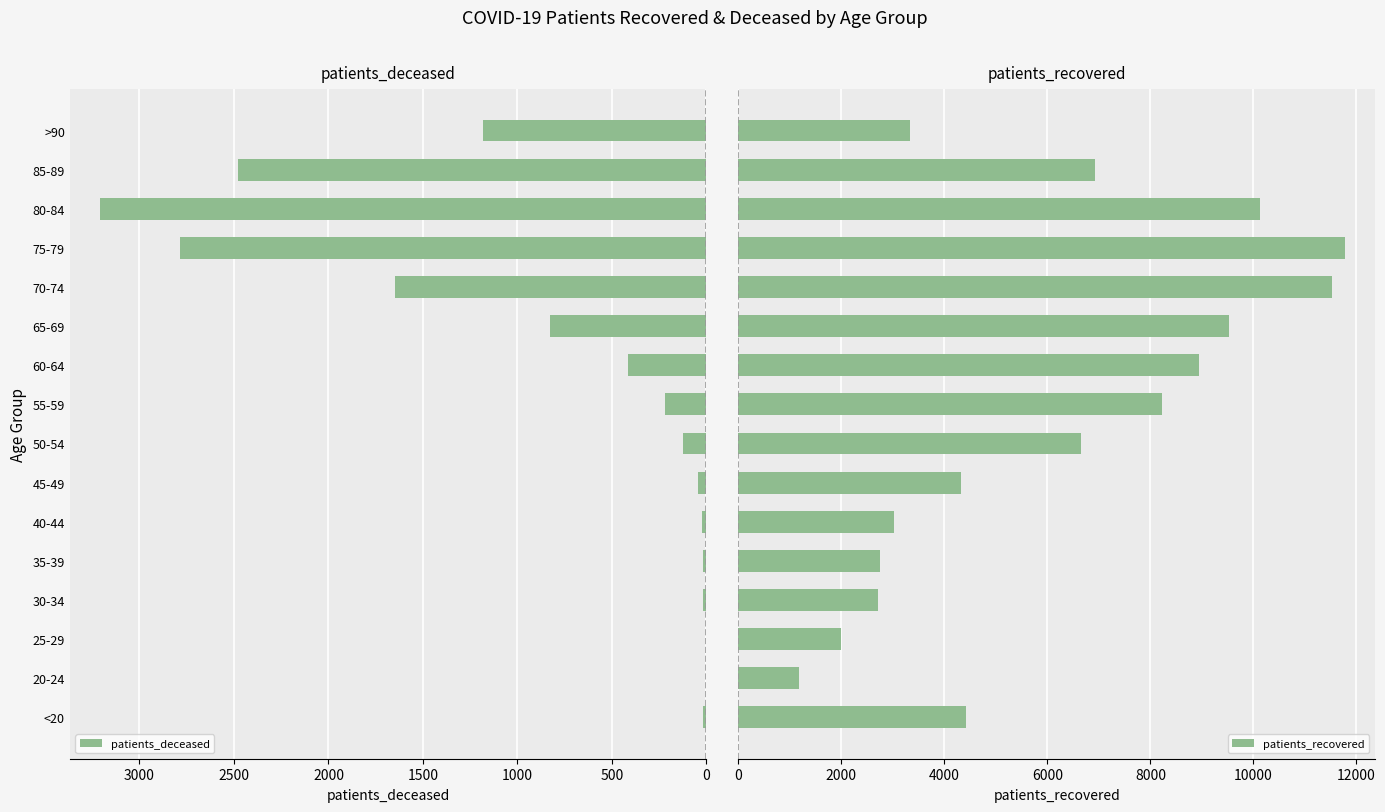

What is the sum of the patients_deceased values at 40-44 and 55-59?

243